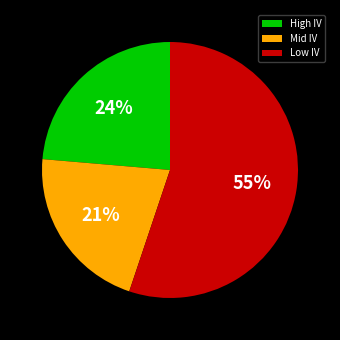

Does any single category account for the majority?

Yes